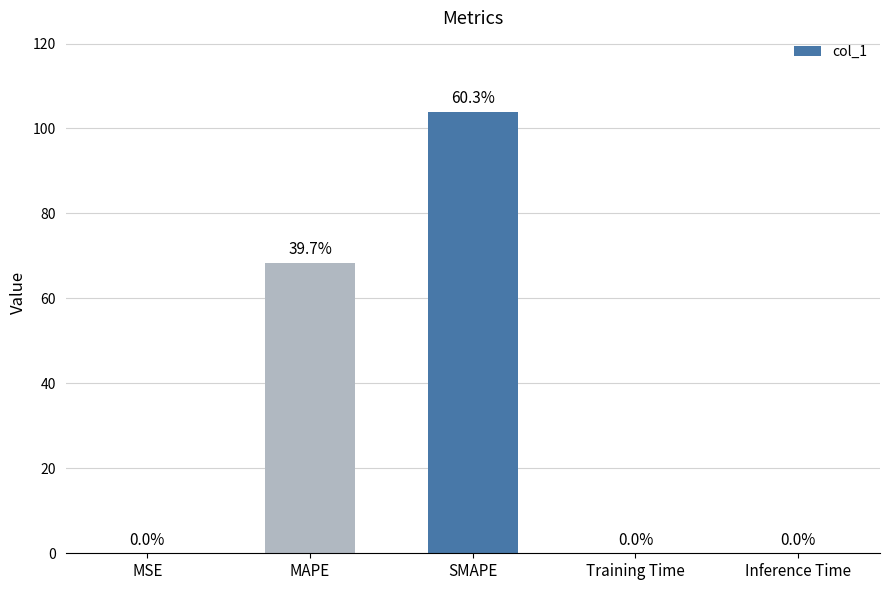

Where is the data nearest to the value 51?

MAPE